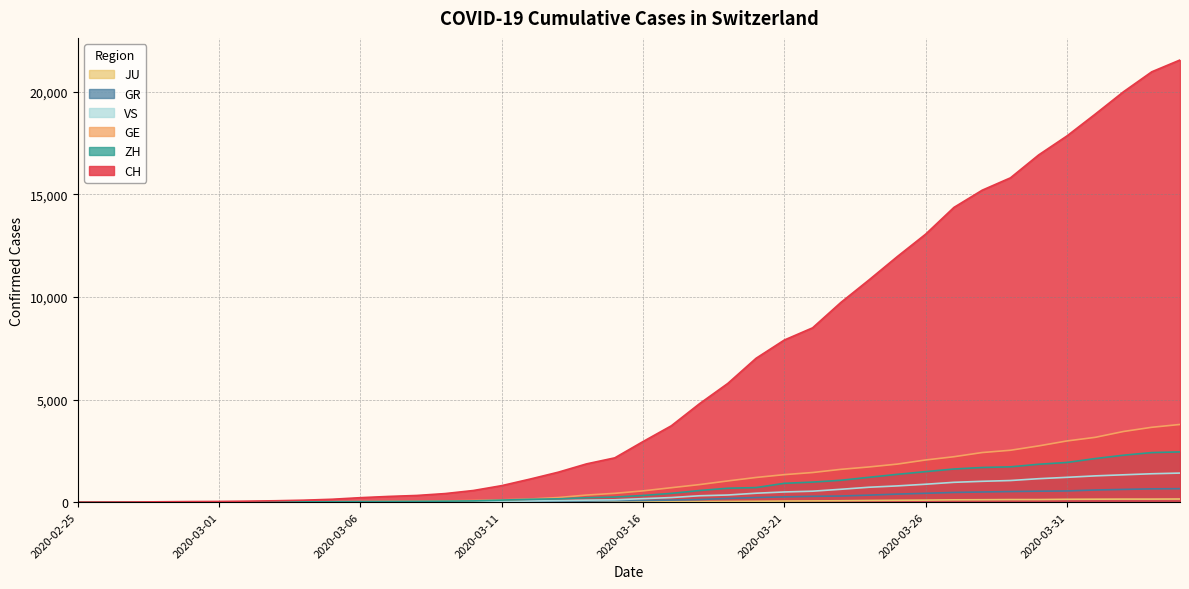

What position from the right is 2020-03-18?

18